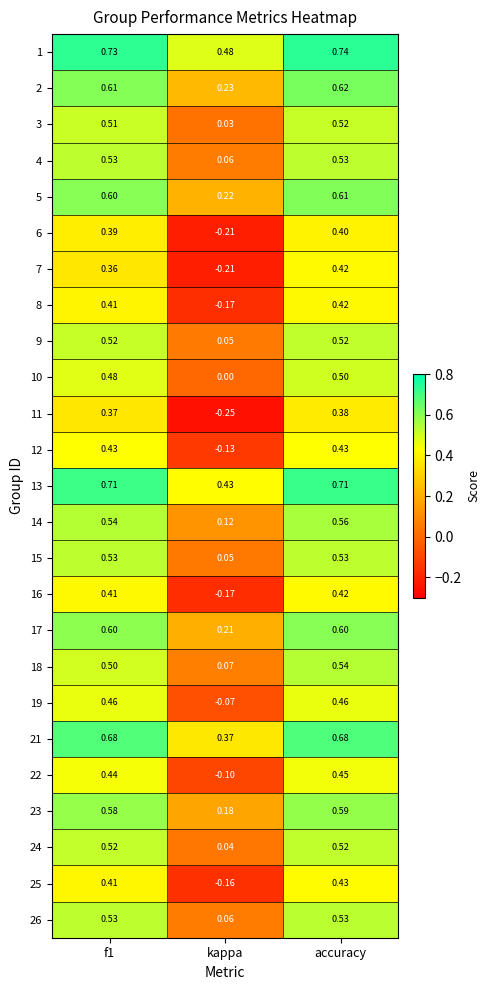

At which category is the sum across all series the highest?

accuracy